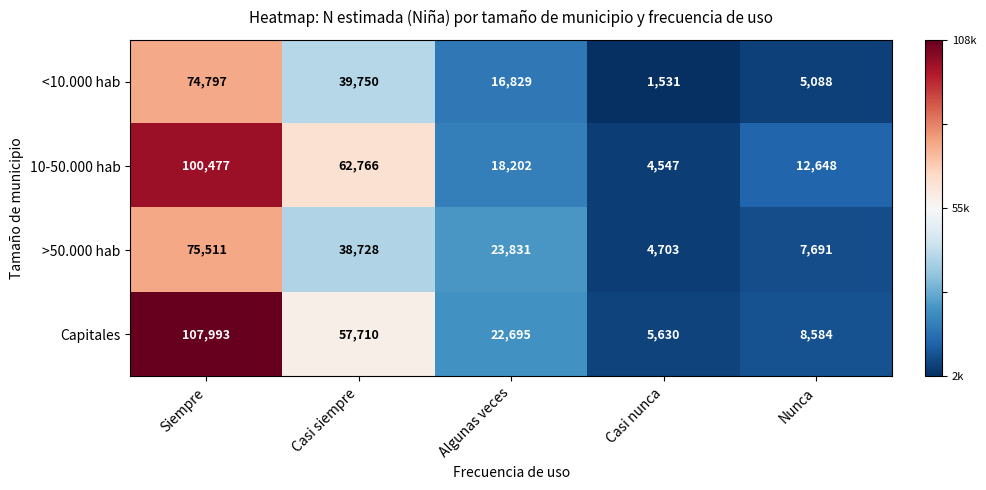

Count the number of data series in this chart.

4